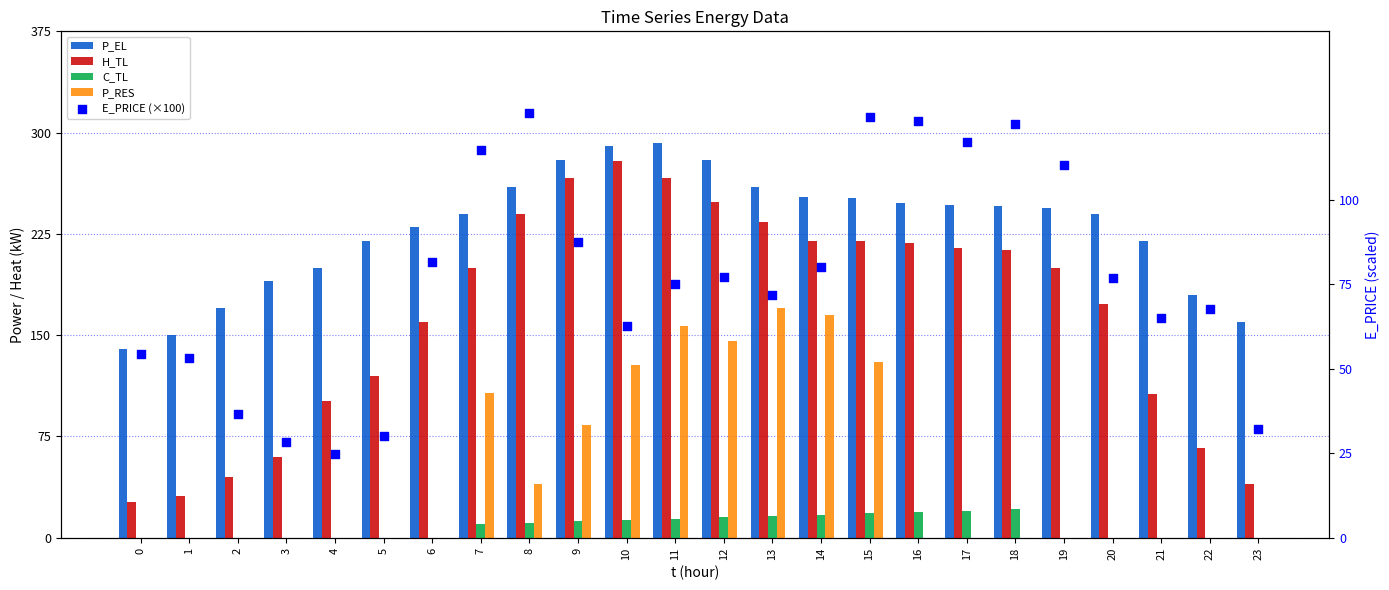

What is the total value across all series at 6?

471.4